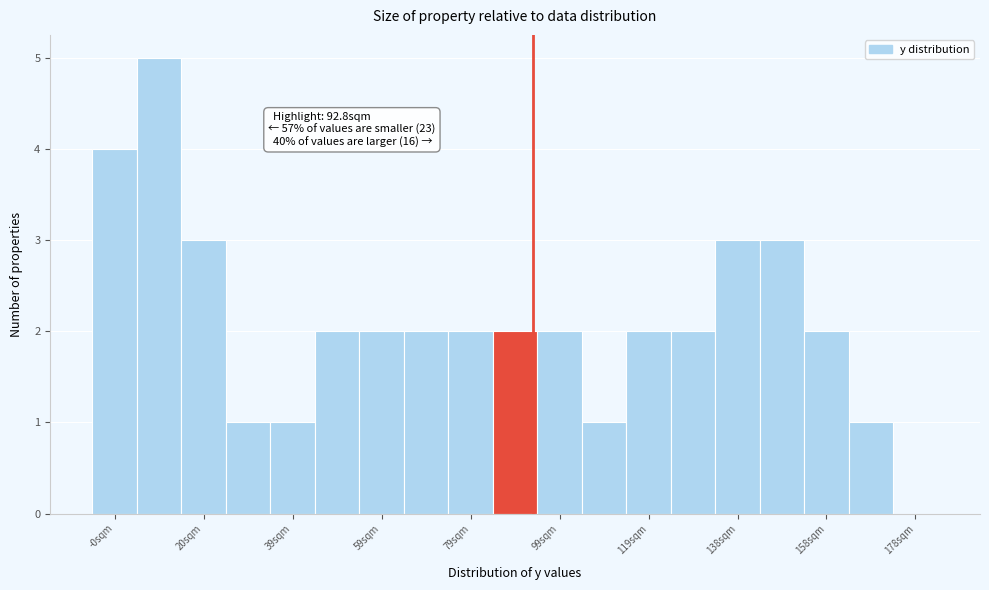

Which range on the x-axis has the tallest bar?

4 to 14